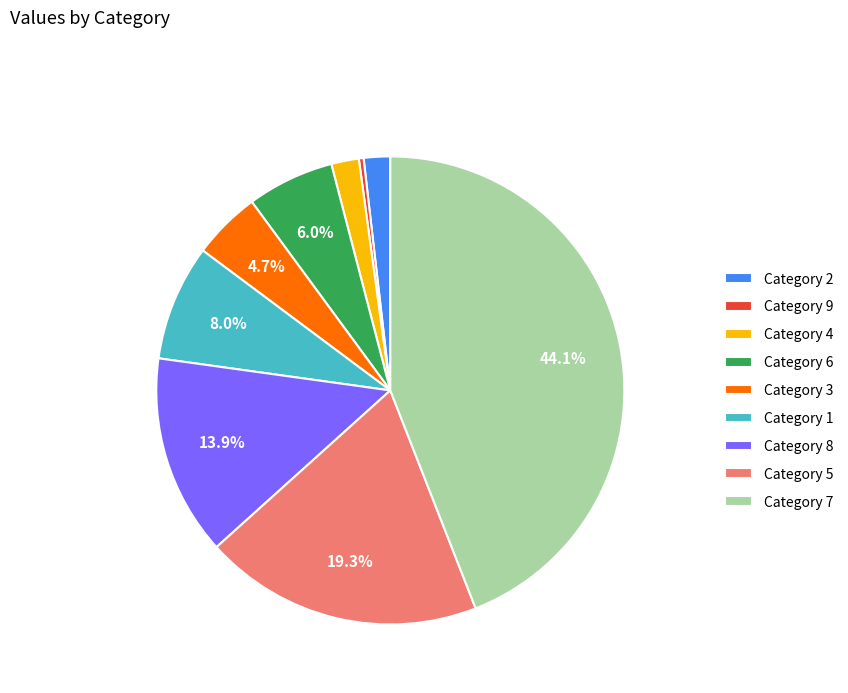

Between Category 2 and Category 1, which is larger?

Category 1